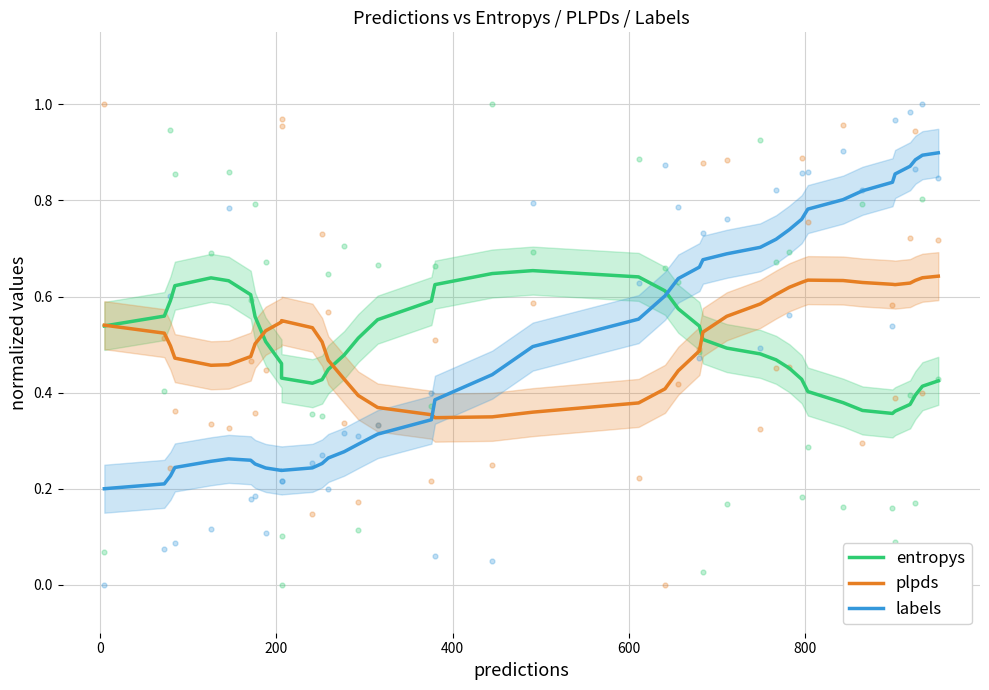

Which series has the largest Y range (max minus min)?

labels